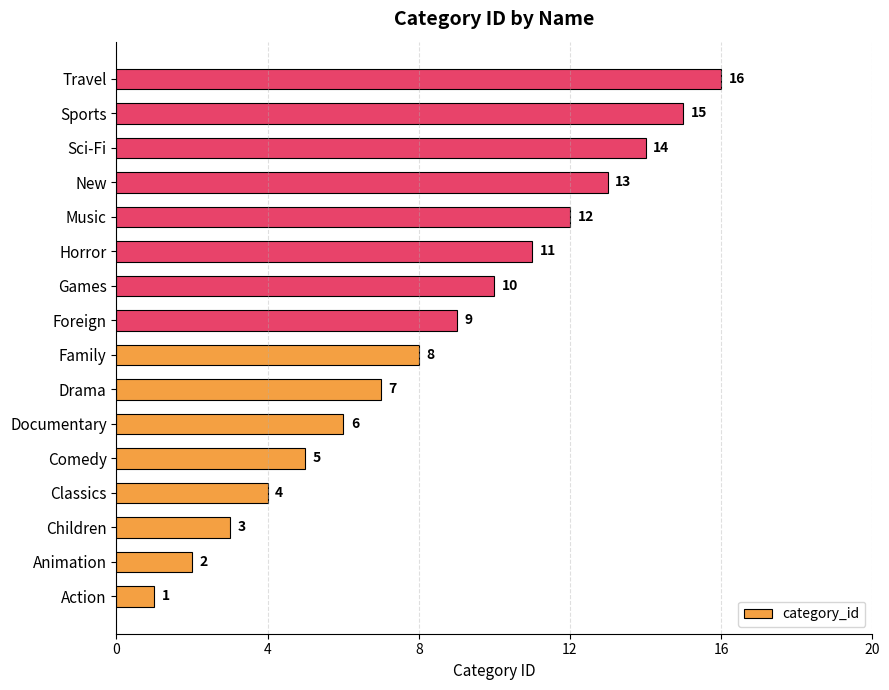

What is the maximum value shown in the chart?

16